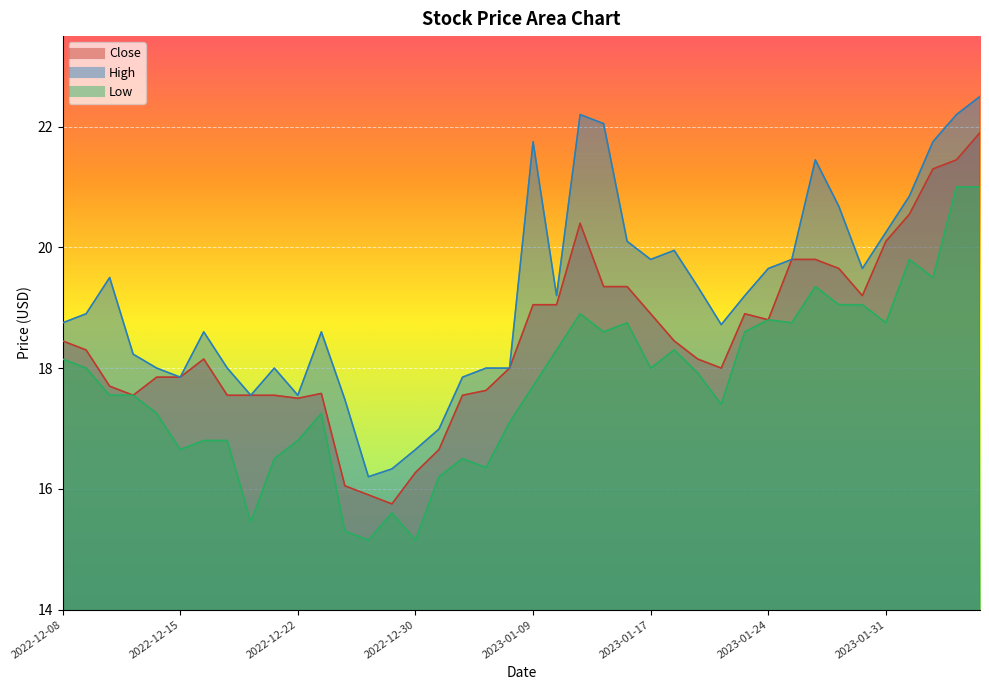

Between 2023-02-02 and 2023-01-11, which is larger?

2023-02-02